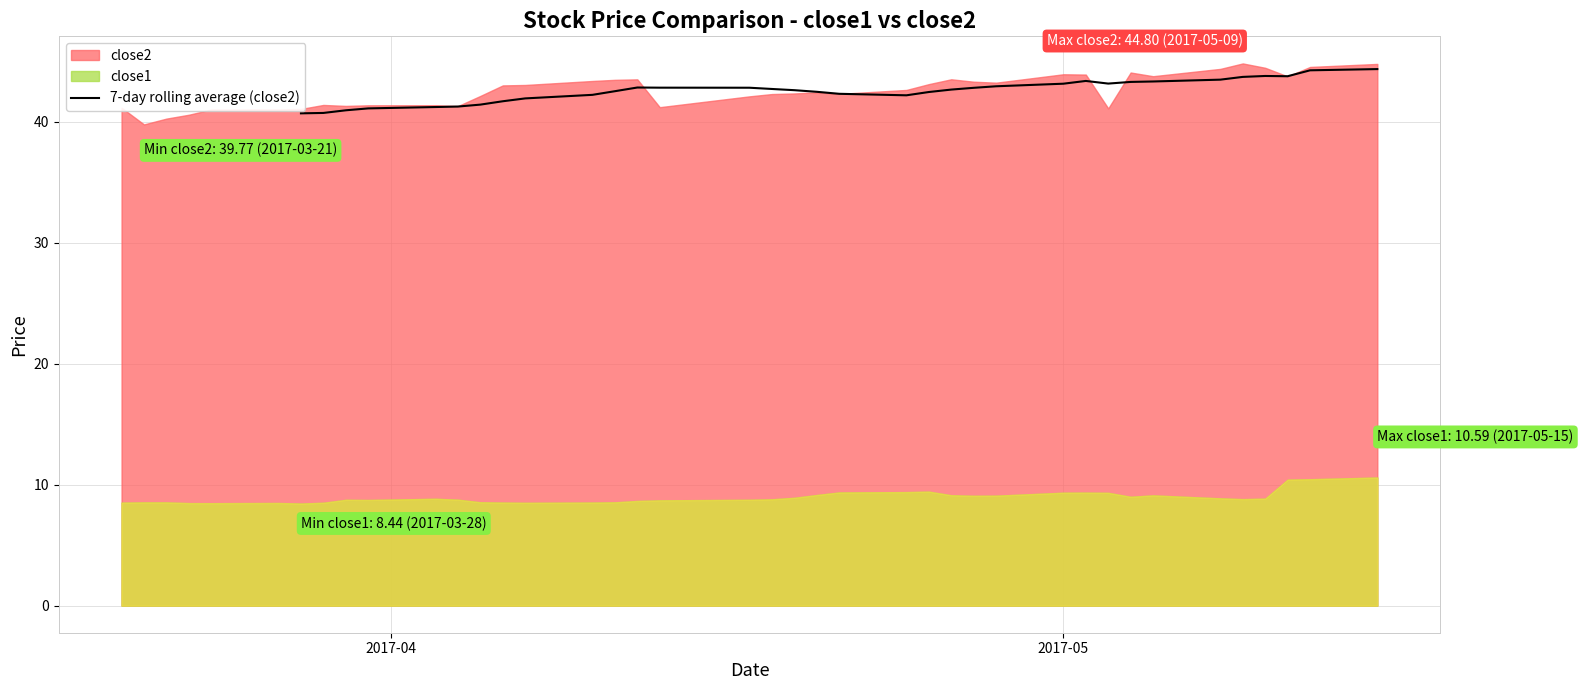

How many data points does each series have?

34